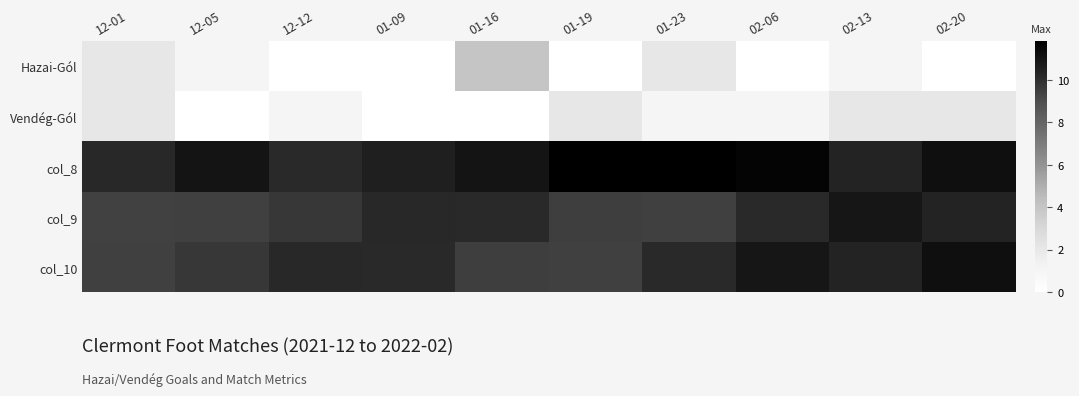

Reading left to right, list all the values displayed in this chart.

Hazai-Gól: 12-01=2.0	12-05=1.0	12-12=0.0	01-09=0.0	01-16=4.0	01-19=0.0	01-23=2.0	02-06=0.0	02-13=1.0	02-20=0.0
Vendég-Gól: 12-01=2.0	12-05=0.0	12-12=1.0	01-09=0.0	01-16=0.0	01-19=2.0	01-23=1.0	02-06=1.0	02-13=2.0	02-20=2.0
col_8: 12-01=10.2	12-05=11.0	12-12=10.2	01-09=10.6	01-16=11.0	01-19=11.8	01-23=11.8	02-06=11.6	02-13=10.4	02-20=11.2
col_9: 12-01=9.4	12-05=9.5	12-12=9.7	01-09=10.2	01-16=10.2	01-19=9.5	01-23=9.5	02-06=10.2	02-13=10.9	02-20=10.4
col_10: 12-01=9.5	12-05=9.7	12-12=10.2	01-09=10.2	01-16=9.5	01-19=9.5	01-23=10.2	02-06=10.9	02-13=10.4	02-20=11.2